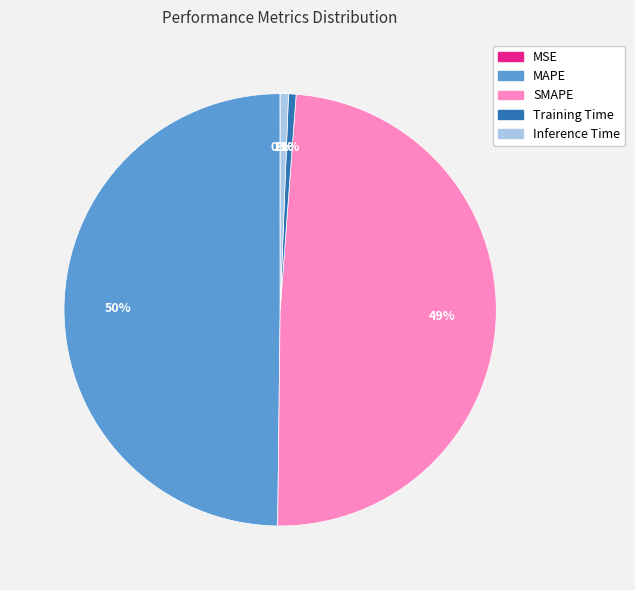

Is it true that SMAPE is 42% of the pie?

False